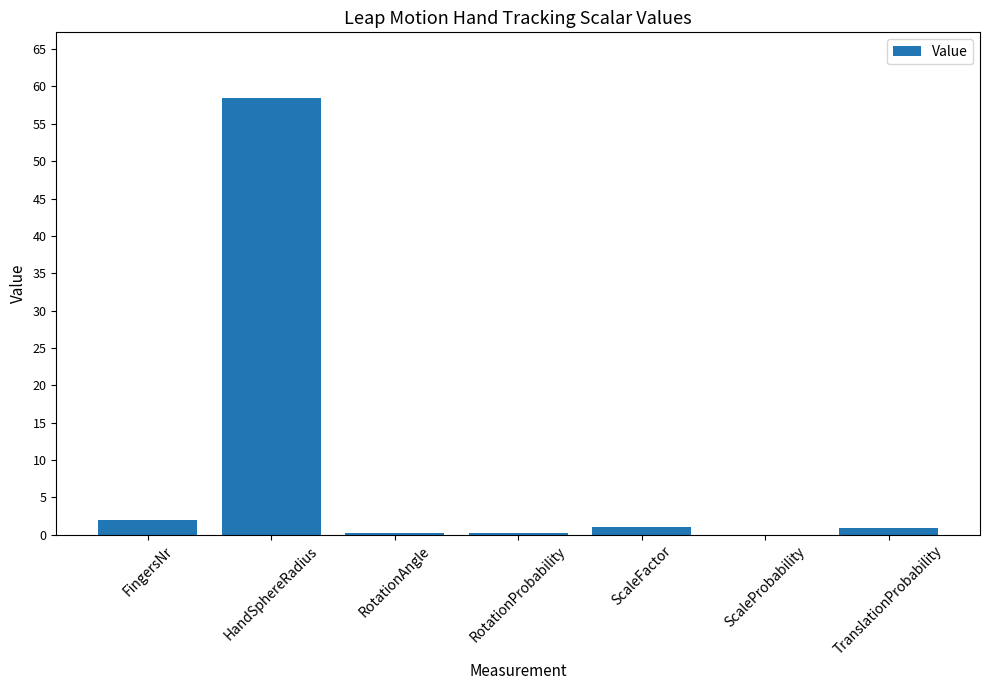

What value does the data have at HandSphereRadius?

58.5